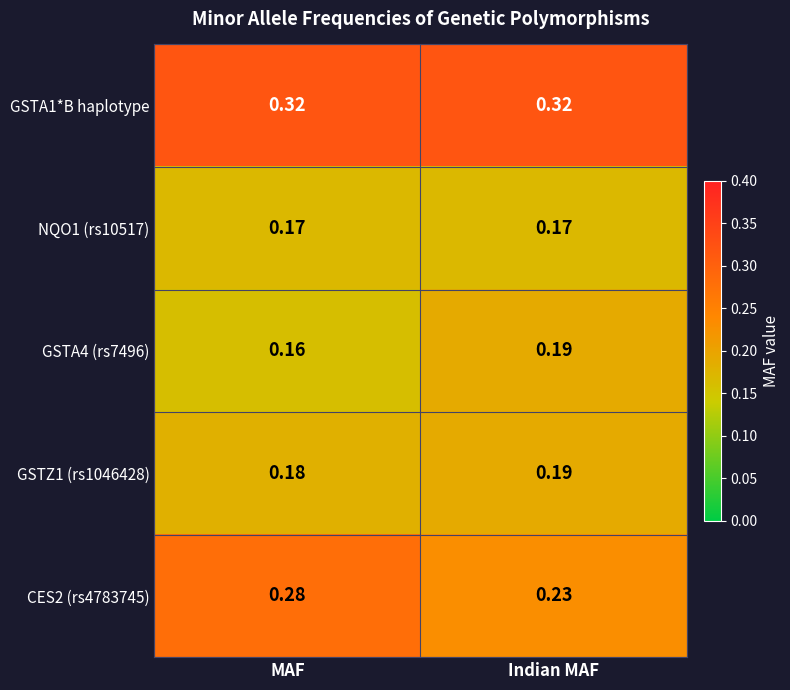

At which label is CES2 (rs4783745) closest to 0?

Indian MAF